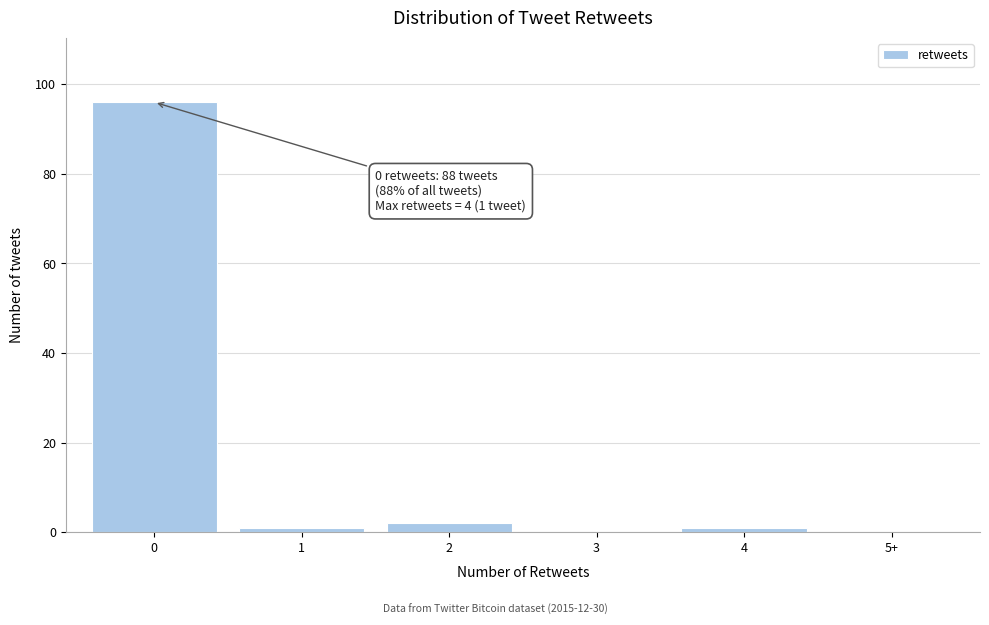

Reading left to right, list all the values displayed in this chart.

0=96	1=1	2=2	3=0	4=1	5+=0